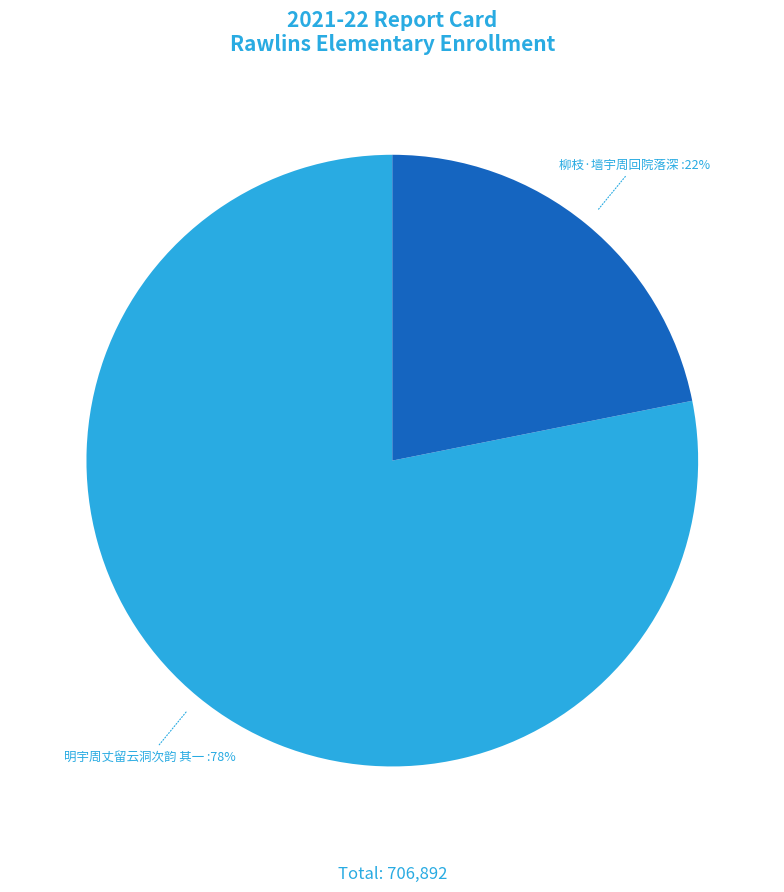

Which slice is the smallest?

柳枝·墙宇周回院落深